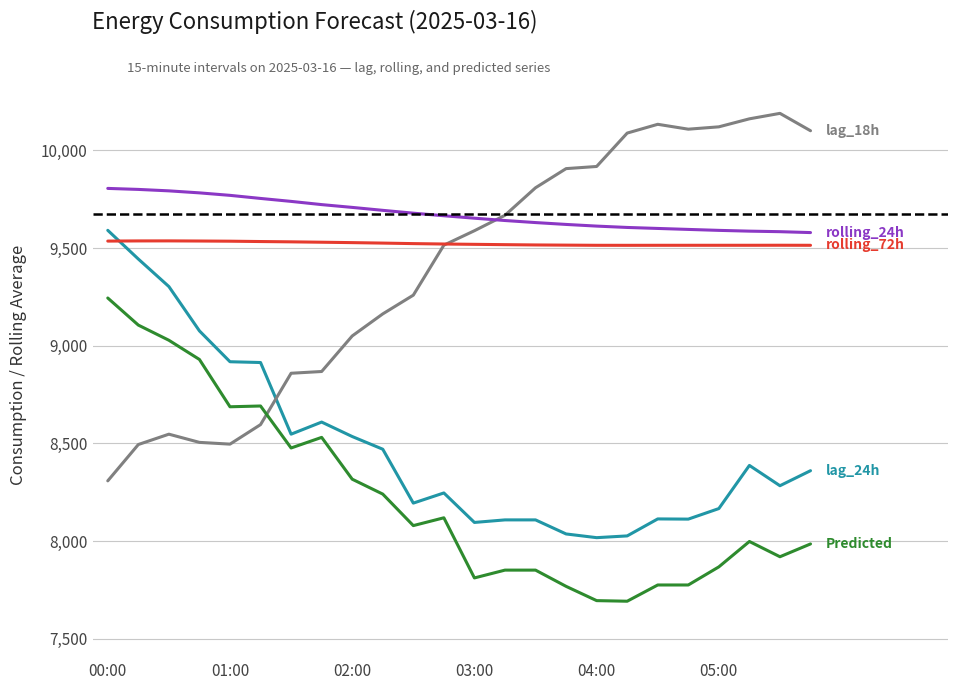

What is the maximum value shown in the chart?

10190.0